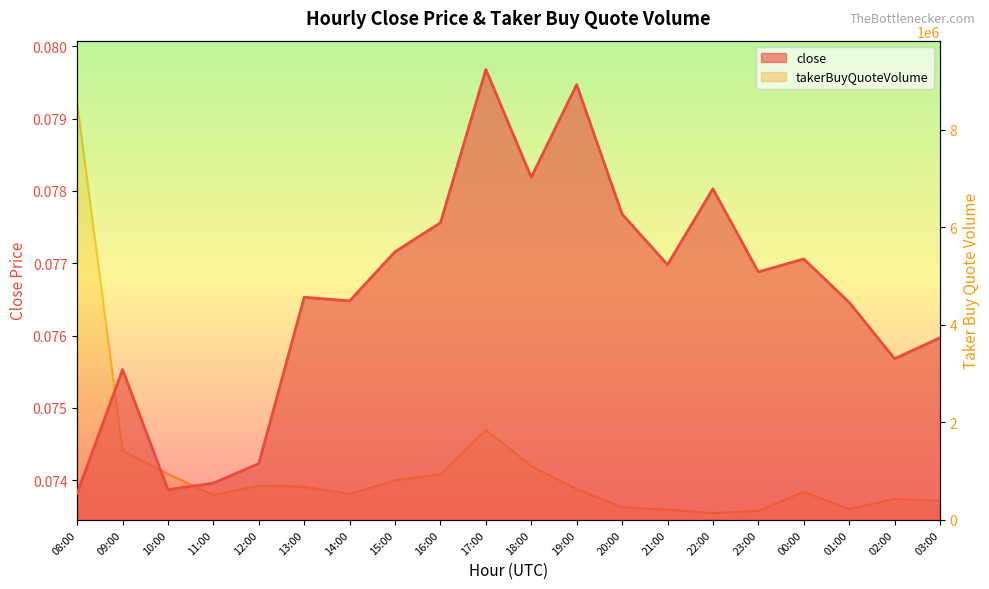

How many lines are shown in the chart?

2